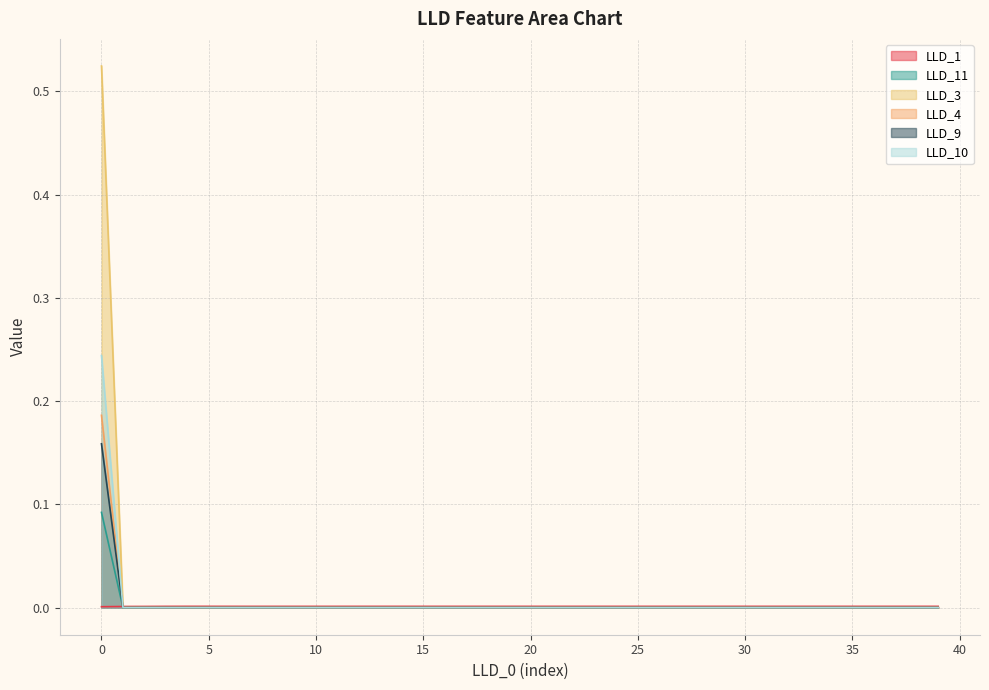

Reading left to right, what are all the values shown in this chart?

LLD_1: 0=0.0	1=0.0	2=0.0	3=0.0	4=0.0	5=0.0	6=0.0	7=0.0	8=0.0	9=0.0	10=0.0	11=0.0	12=0.0	13=0.0	14=0.0	15=0.0	16=0.0	17=0.0	18=0.0	19=0.0	20=0.0	21=0.0	22=0.0	23=0.0	24=0.0	25=0.0	26=0.0	27=0.0	28=0.0	29=0.0	30=0.0	31=0.0	32=0.0	33=0.0	34=0.0	35=0.0	36=0.0	37=0.0	38=0.0	39=0.0
LLD_11: 0=0.1	1=0.0	2=0.0	3=0.0	4=0.0	5=0.0	6=0.0	7=0.0	8=0.0	9=0.0	10=0.0	11=0.0	12=0.0	13=0.0	14=0.0	15=0.0	16=0.0	17=0.0	18=0.0	19=0.0	20=0.0	21=0.0	22=0.0	23=0.0	24=0.0	25=0.0	26=0.0	27=0.0	28=0.0	29=0.0	30=0.0	31=0.0	32=0.0	33=0.0	34=0.0	35=0.0	36=0.0	37=0.0	38=0.0	39=0.0
LLD_3: 0=0.2	1=0.0	2=0.0	3=0.0	4=0.0	5=0.0	6=0.0	7=0.0	8=0.0	9=0.0	10=0.0	11=0.0	12=0.0	13=0.0	14=0.0	15=0.0	16=0.0	17=0.0	18=0.0	19=0.0	20=0.0	21=0.0	22=0.0	23=0.0	24=0.0	25=0.0	26=0.0	27=0.0	28=0.0	29=0.0	30=0.0	31=0.0	32=0.0	33=0.0	34=0.0	35=0.0	36=0.0	37=0.0	38=0.0	39=0.0
LLD_4: 0=0.2	1=0.0	2=0.0	3=0.0	4=0.0	5=0.0	6=0.0	7=0.0	8=0.0	9=0.0	10=0.0	11=0.0	12=0.0	13=0.0	14=0.0	15=0.0	16=0.0	17=0.0	18=0.0	19=0.0	20=0.0	21=0.0	22=0.0	23=0.0	24=0.0	25=0.0	26=0.0	27=0.0	28=0.0	29=0.0	30=0.0	31=0.0	32=0.0	33=0.0	34=0.0	35=0.0	36=0.0	37=0.0	38=0.0	39=0.0
LLD_9: 0=0.5	1=0.0	2=0.0	3=0.0	4=0.0	5=0.0	6=0.0	7=0.0	8=0.0	9=0.0	10=0.0	11=0.0	12=0.0	13=0.0	14=0.0	15=0.0	16=0.0	17=0.0	18=0.0	19=0.0	20=0.0	21=0.0	22=0.0	23=0.0	24=0.0	25=0.0	26=0.0	27=0.0	28=0.0	29=0.0	30=0.0	31=0.0	32=0.0	33=0.0	34=0.0	35=0.0	36=0.0	37=0.0	38=0.0	39=0.0
LLD_10: 0=0.2	1=0.0	2=0.0	3=0.0	4=0.0	5=0.0	6=0.0	7=0.0	8=0.0	9=0.0	10=0.0	11=0.0	12=0.0	13=0.0	14=0.0	15=0.0	16=0.0	17=0.0	18=0.0	19=0.0	20=0.0	21=0.0	22=0.0	23=0.0	24=0.0	25=0.0	26=0.0	27=0.0	28=0.0	29=0.0	30=0.0	31=0.0	32=0.0	33=0.0	34=0.0	35=0.0	36=0.0	37=0.0	38=0.0	39=0.0